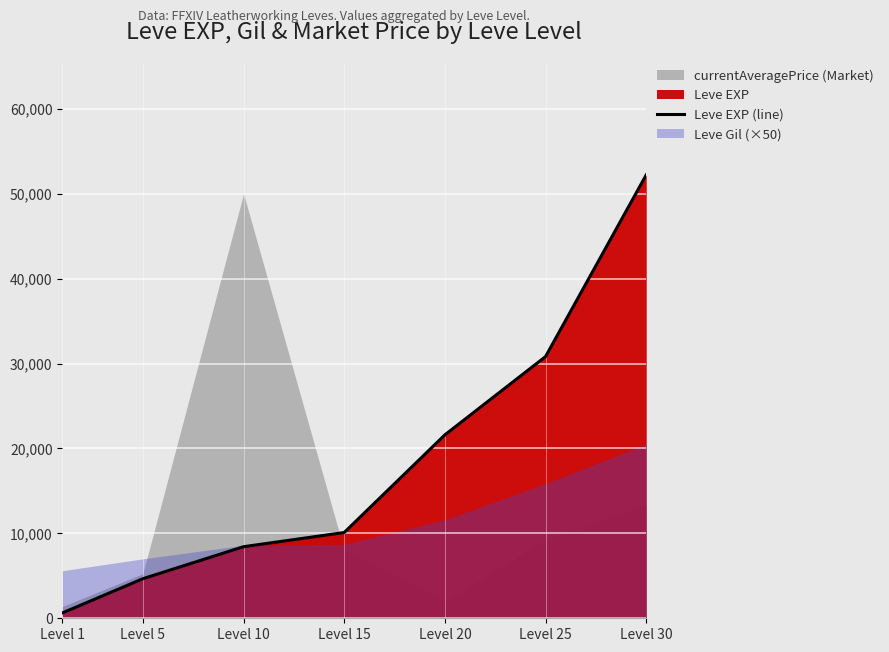

Where does the data first go above 10100?

Level 20